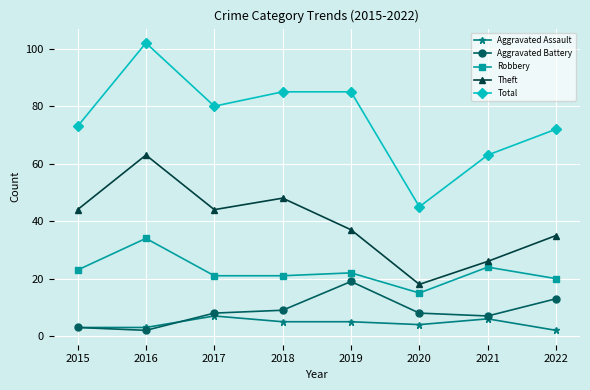

What is the sum of the Aggravated Assault values at 2022 and 2015?

5